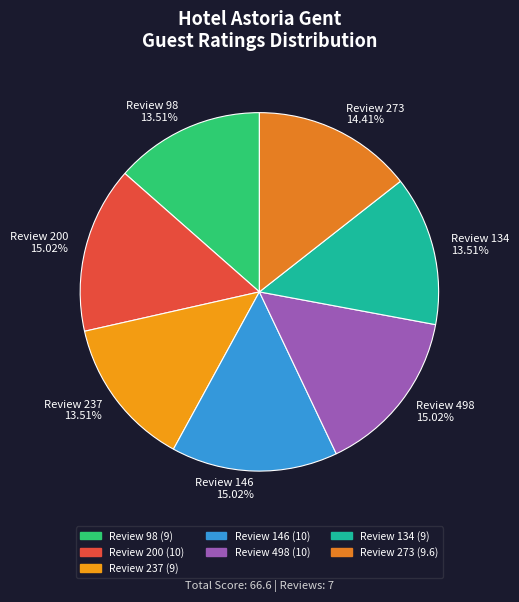

Which slice is the smallest?

98